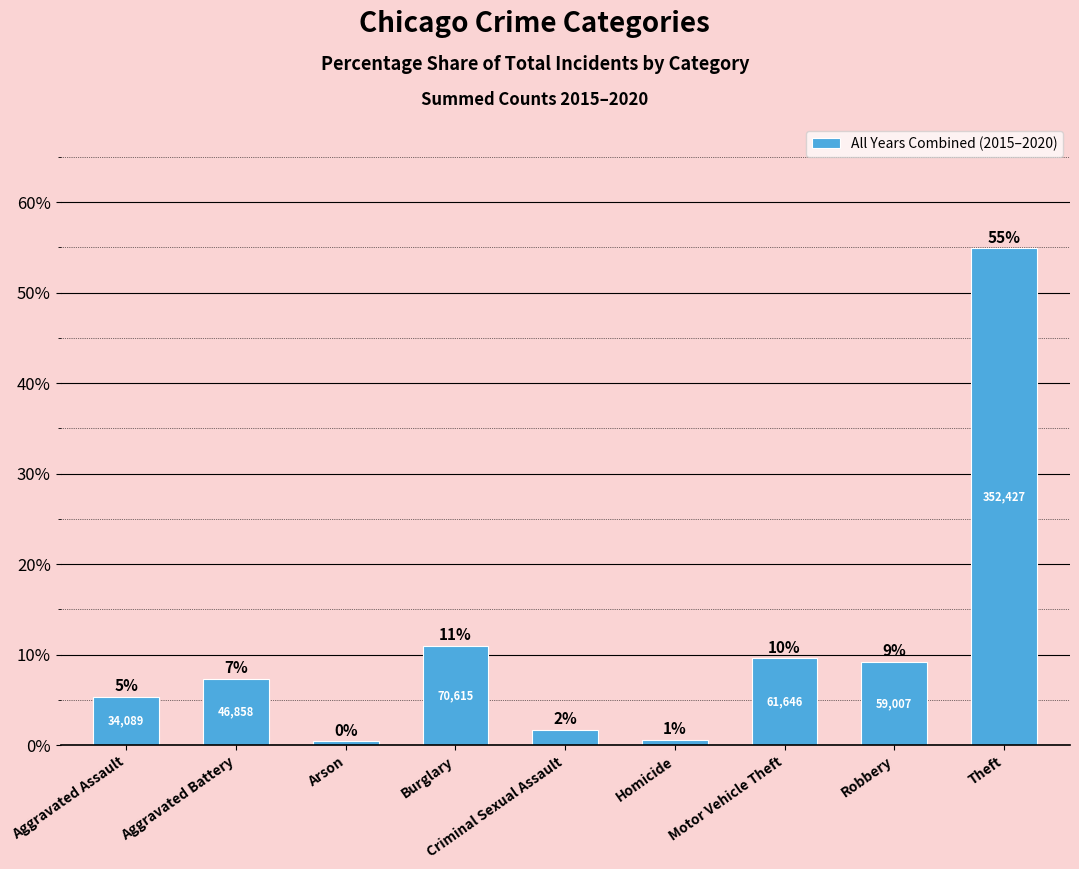

What is the sum of the values at Burglary and Robbery?

20.2